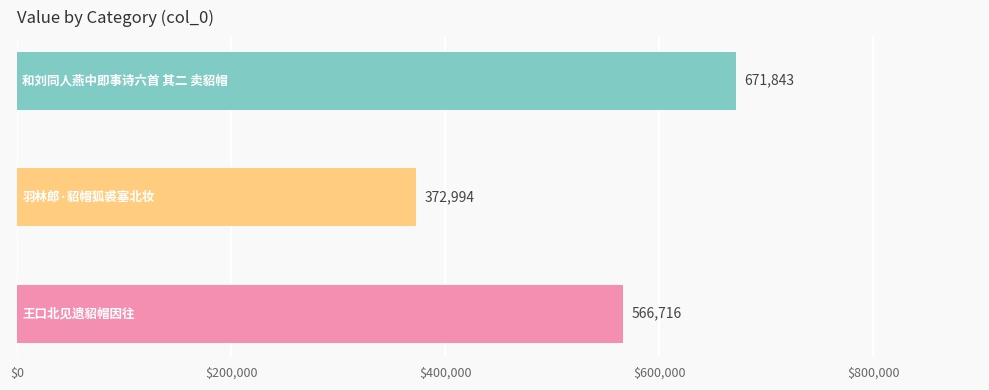

What is the greatest value displayed?

671843